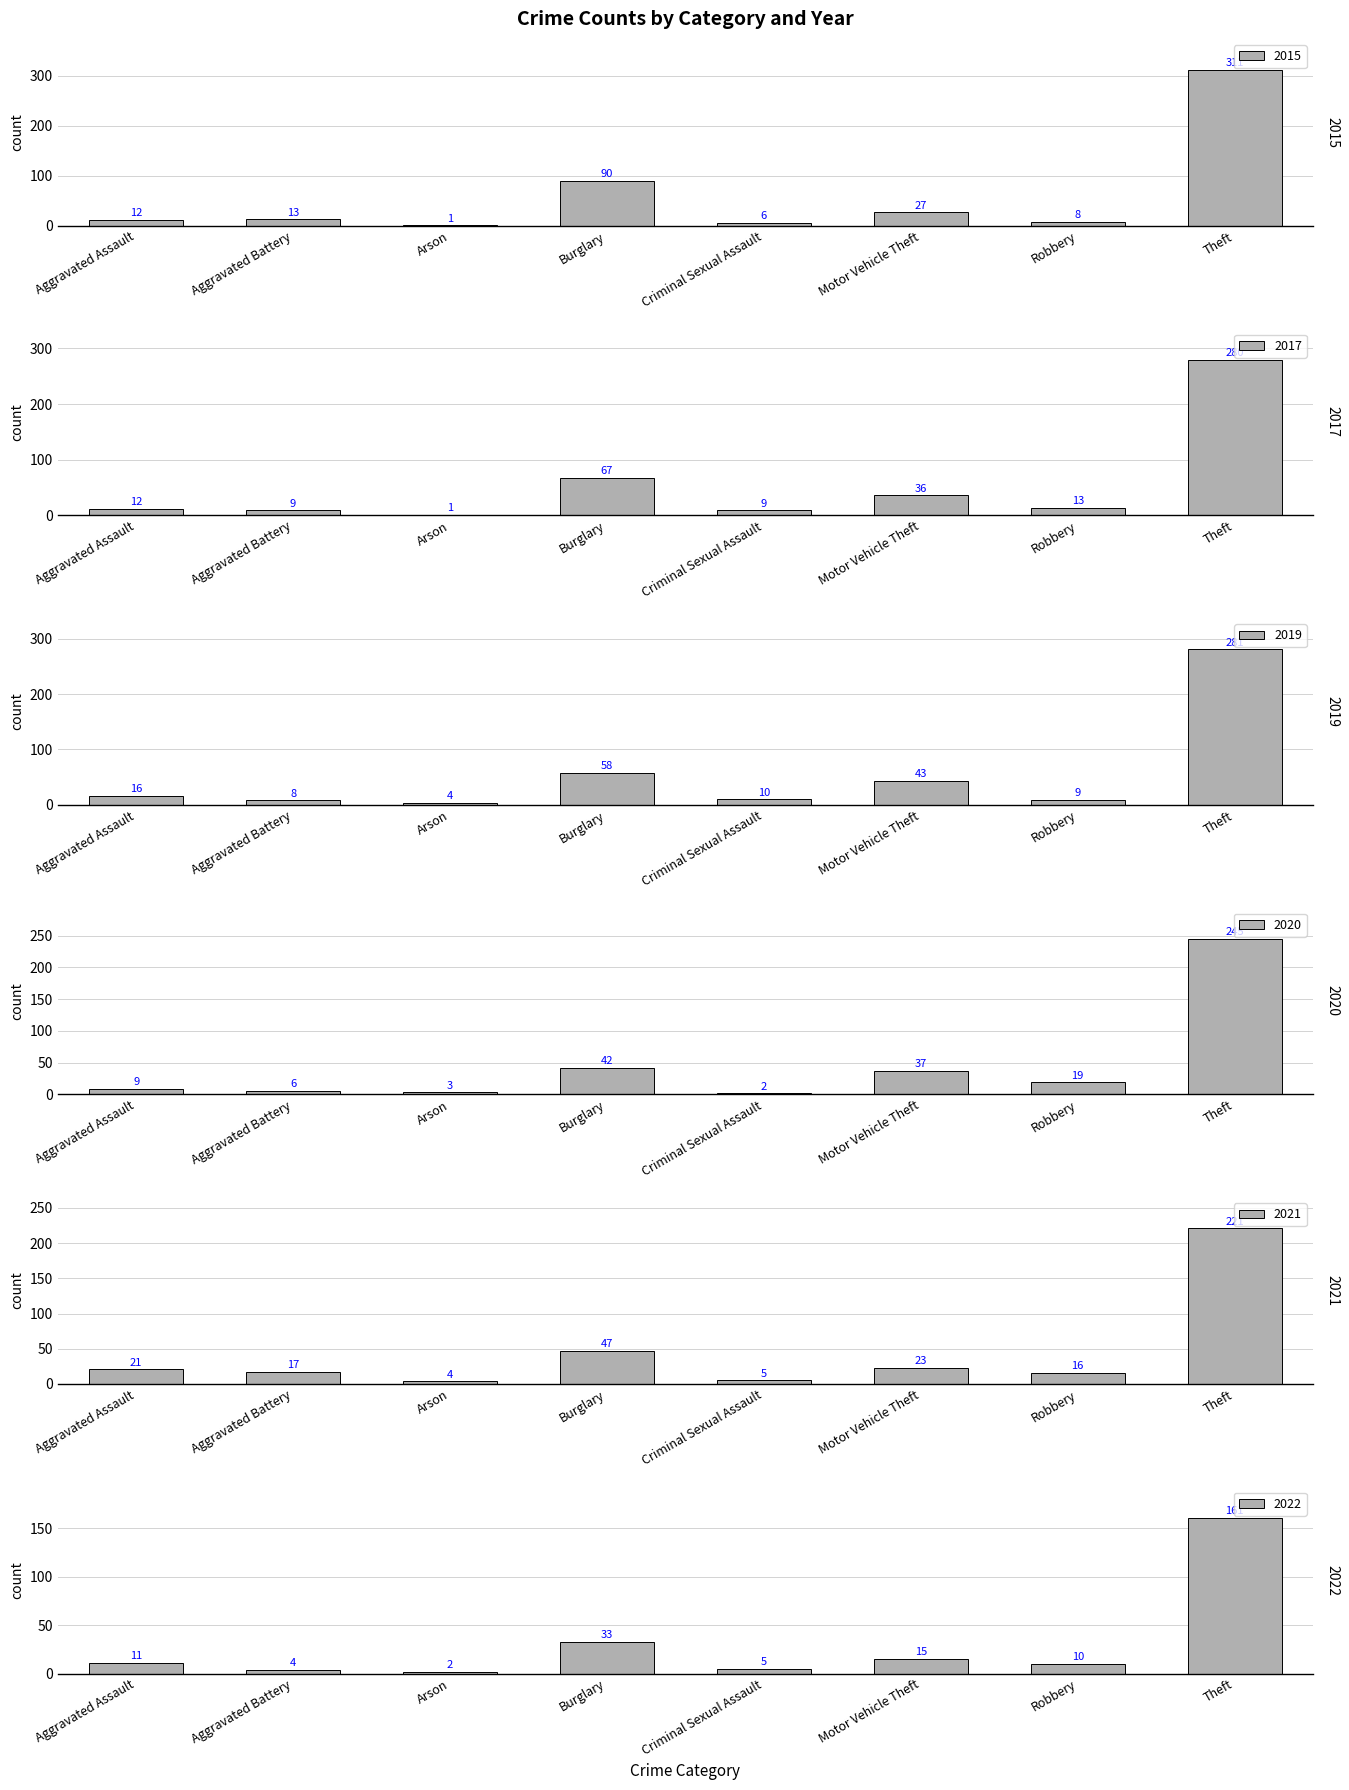

What is the total value across all series at Criminal Sexual Assault?

37